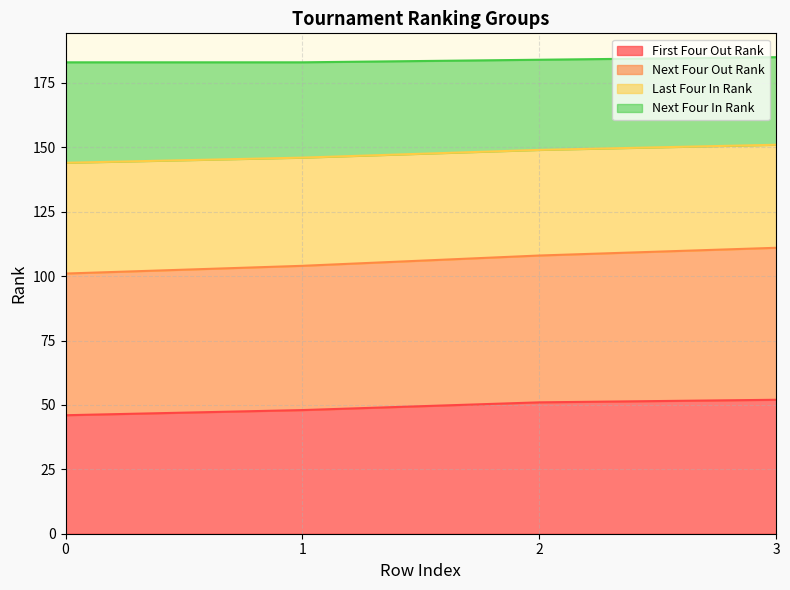

What is the minimum value for First Four Out Rank?

46